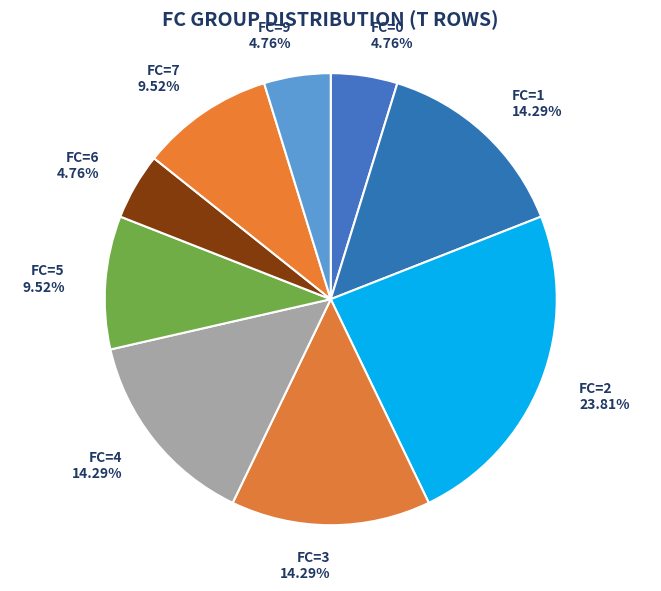

What percentage is the FC=1 slice, to the nearest percent?

14%